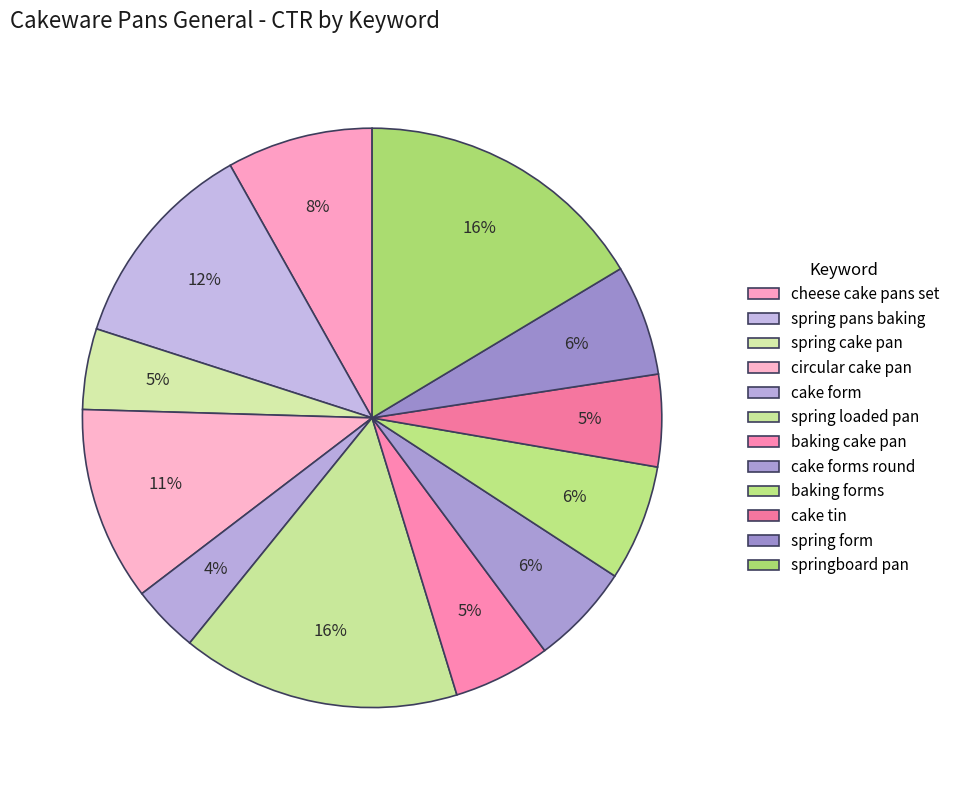

What percentage is the cake form slice, to the nearest percent?

4%